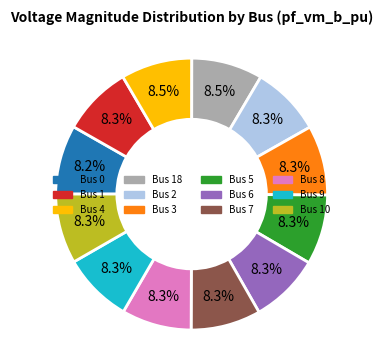

How many segments does this pie chart have?

12